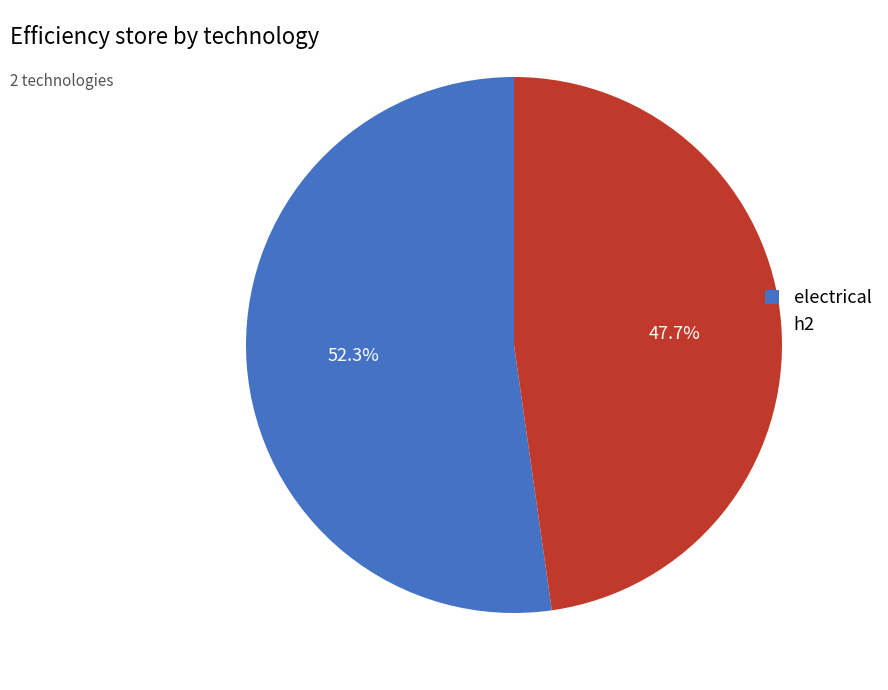

Count the number of slices in the pie.

2